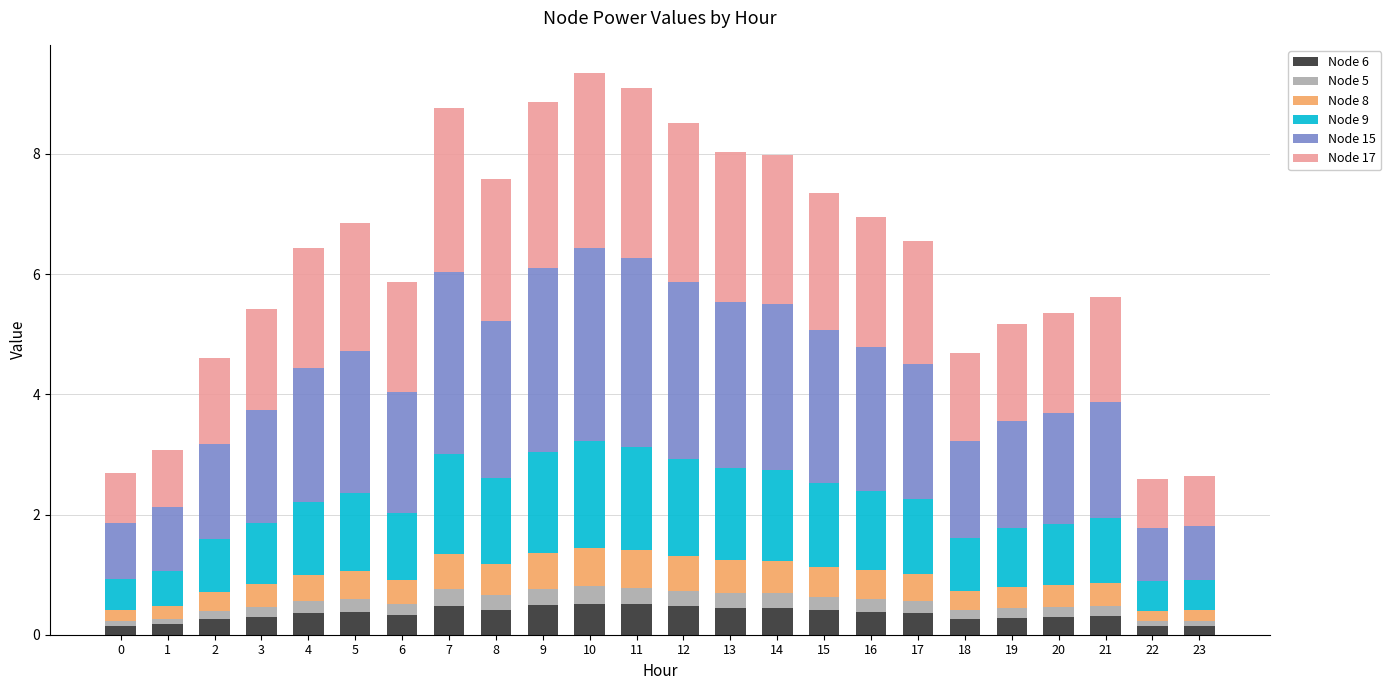

How many bars are there in total?

24